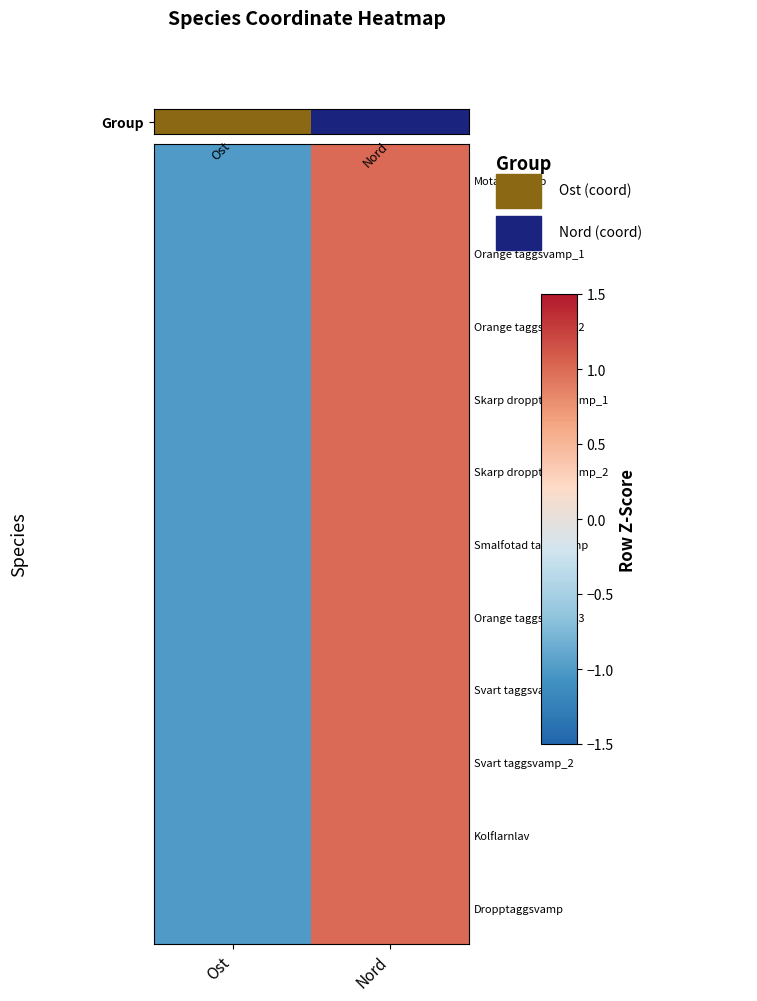

Count the number of categories in the chart.

2